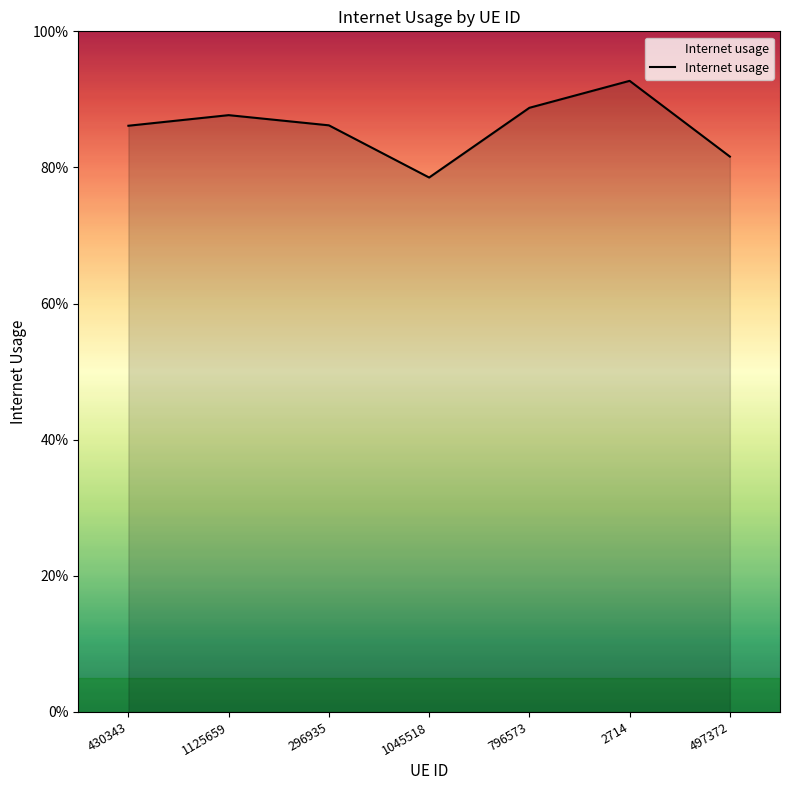

What position from the left is 296935?

3